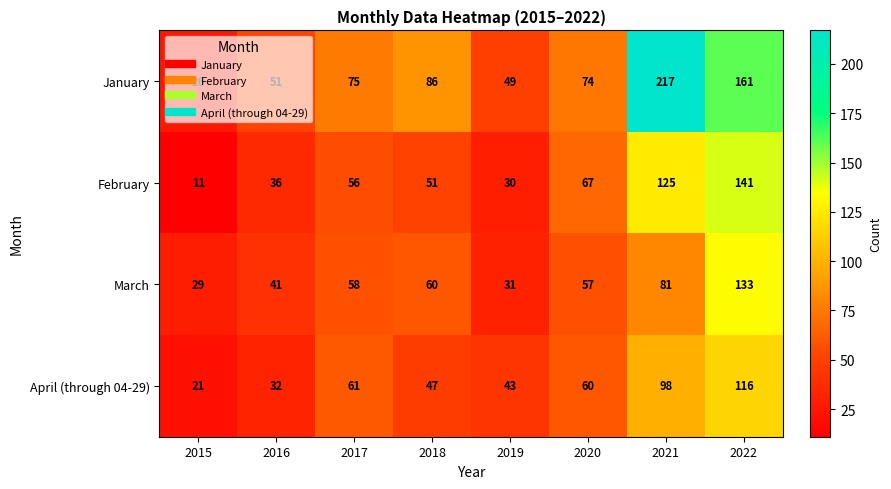

True or false: January has a value of 217 at 2021.

True